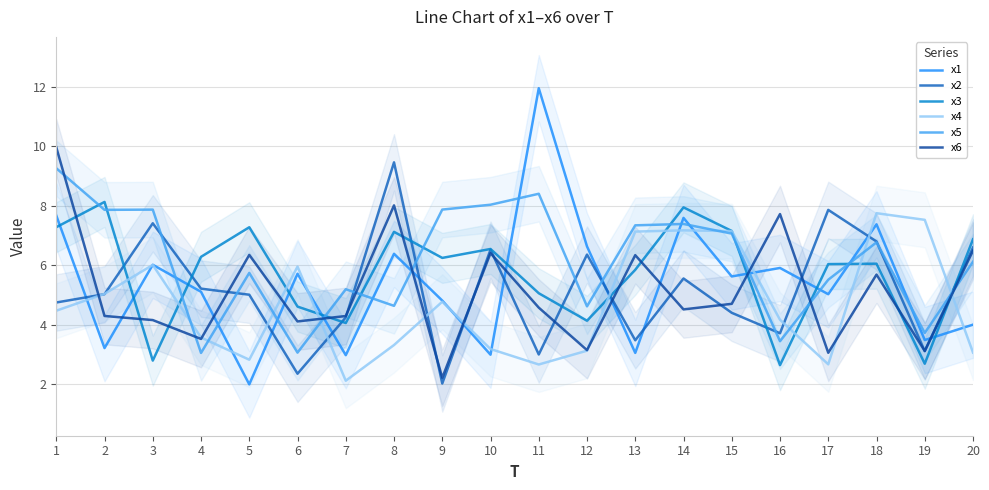

True or false: x2 has a value of 3.5 at 13.

True